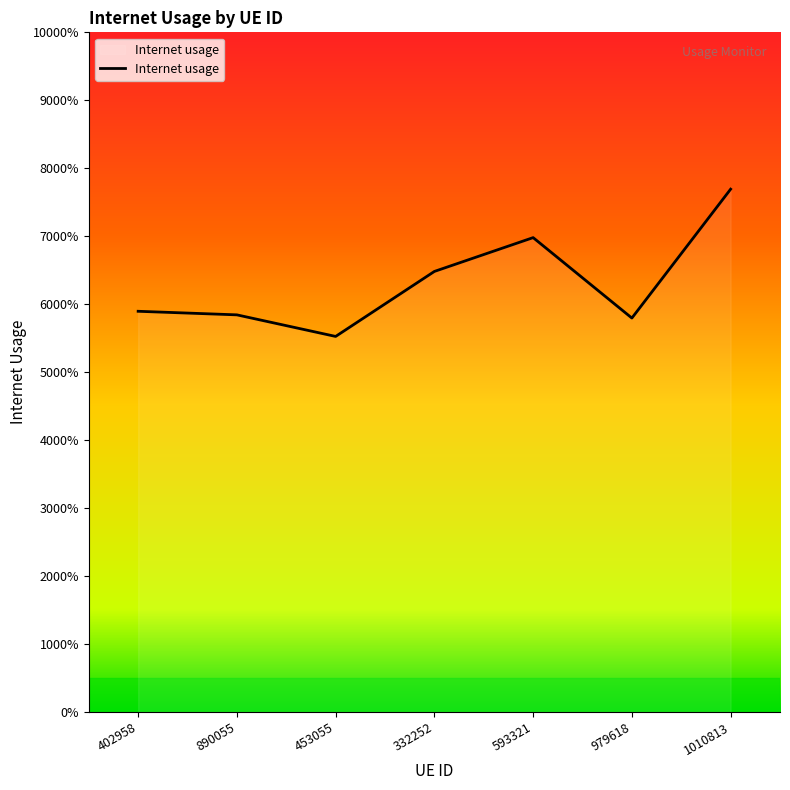

Does the chart display data point markers on the line(s)?

No